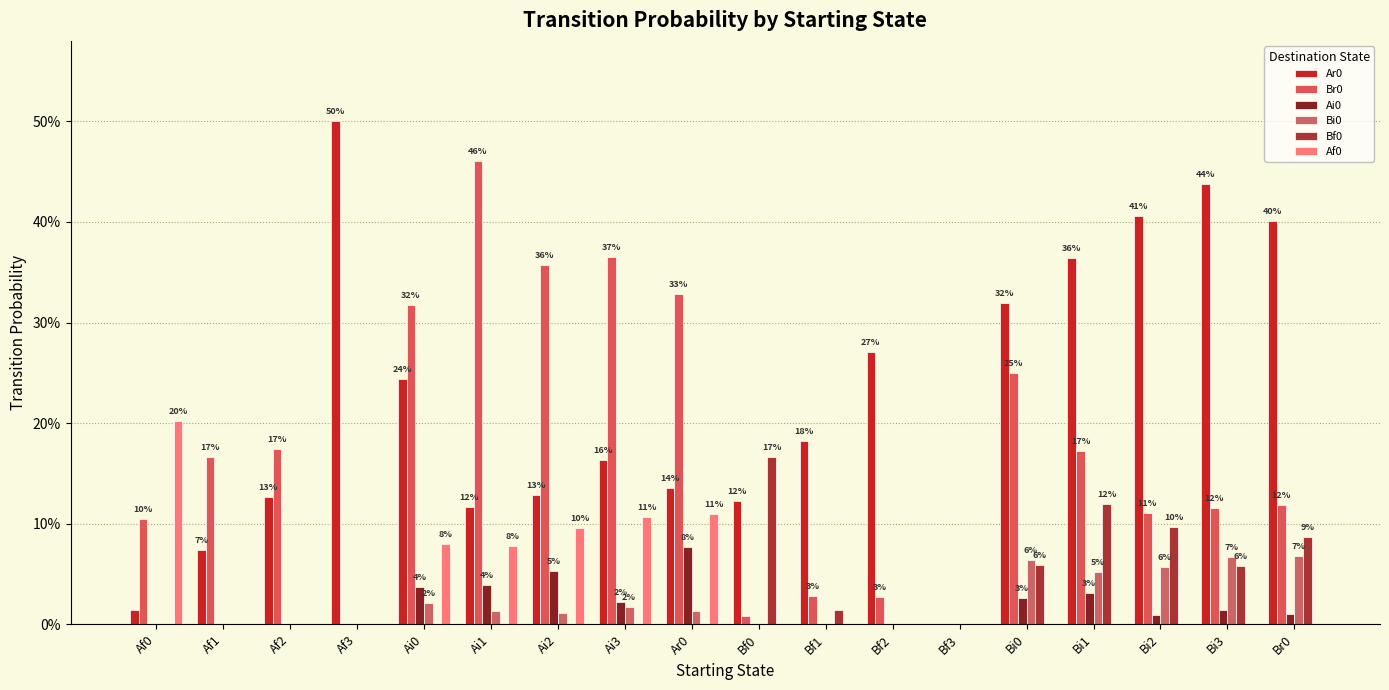

Does the chart contain stacked bars?

No